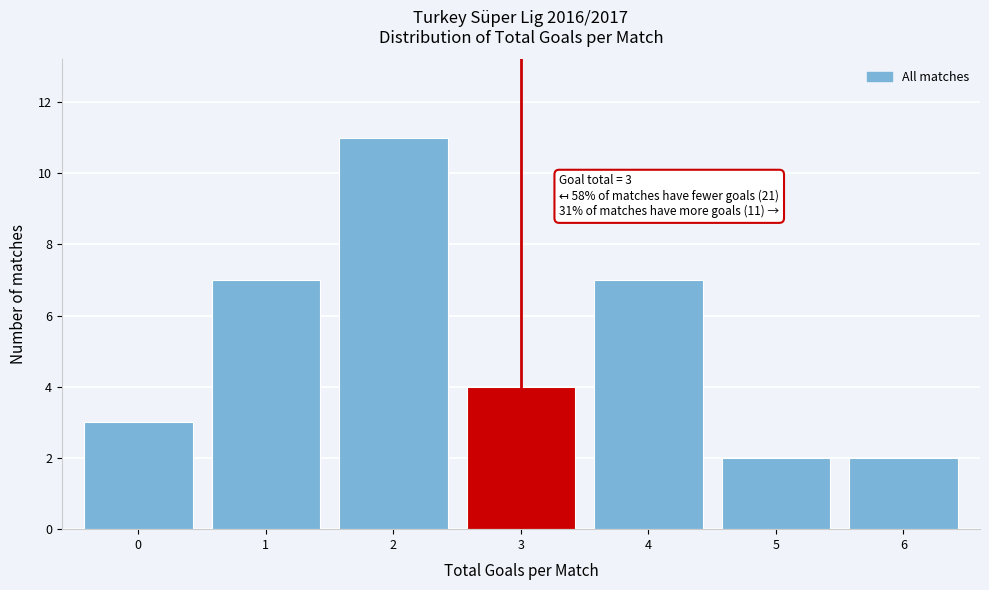

Reading left to right, extract all data points from this chart.

3	7	11	4	7	2	2